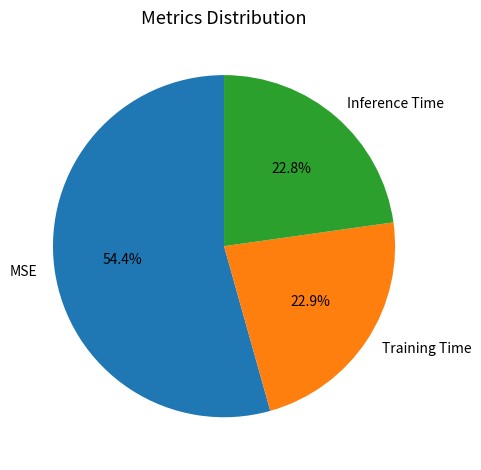

How many segments does this pie chart have?

3